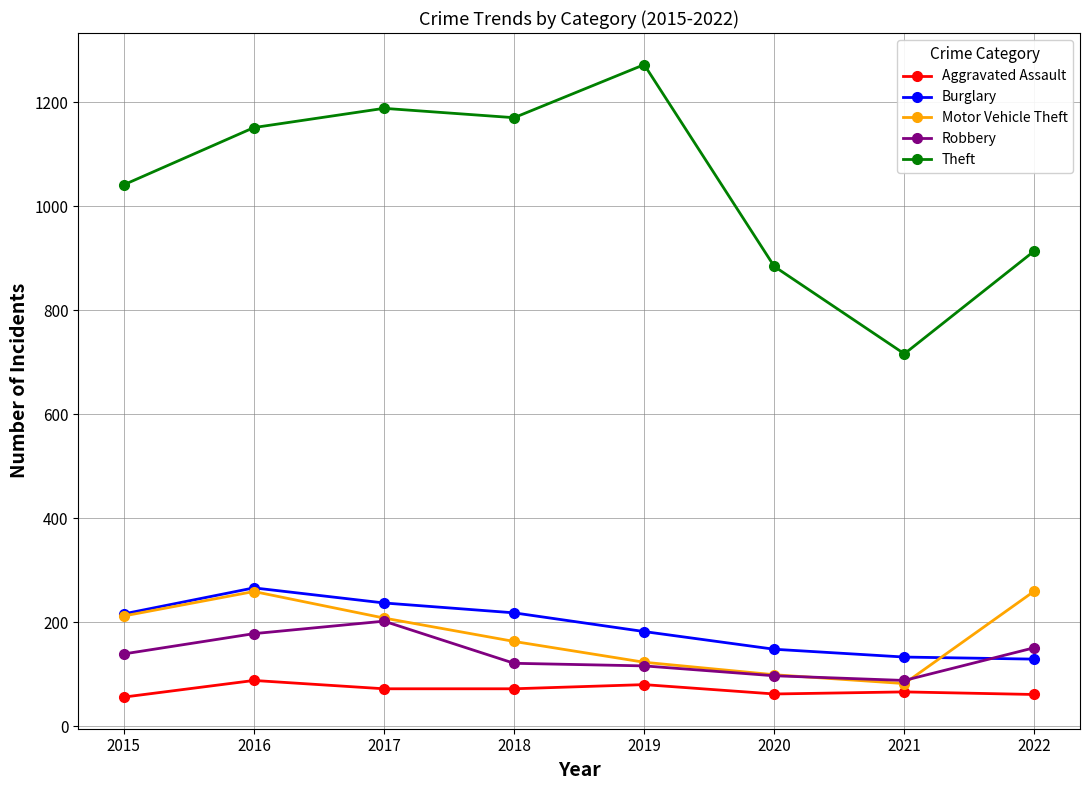

True or false: Motor Vehicle Theft has more than 0 points higher than both neighbors.

True